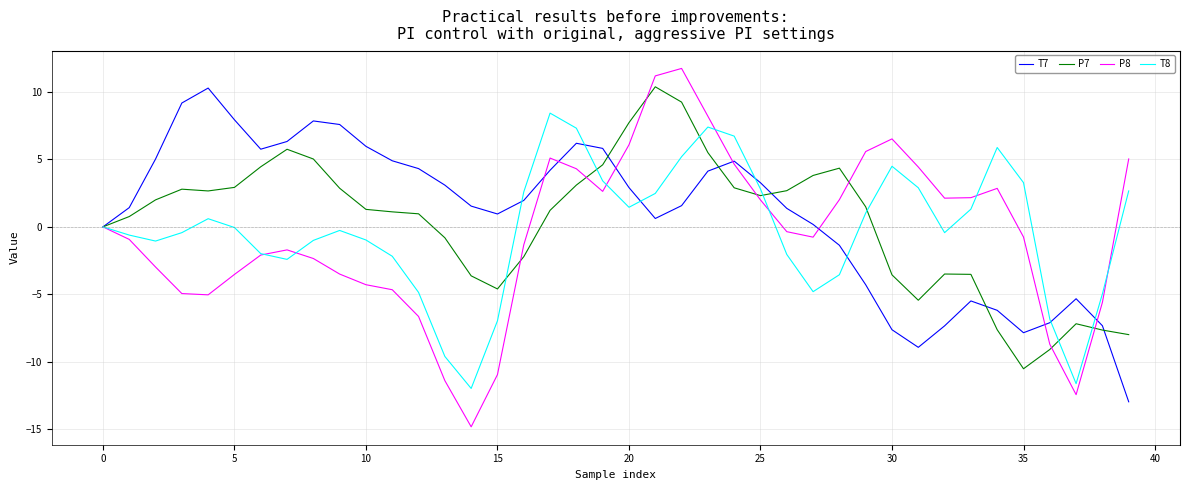

What is the minimum value shown in the chart?

-14.8